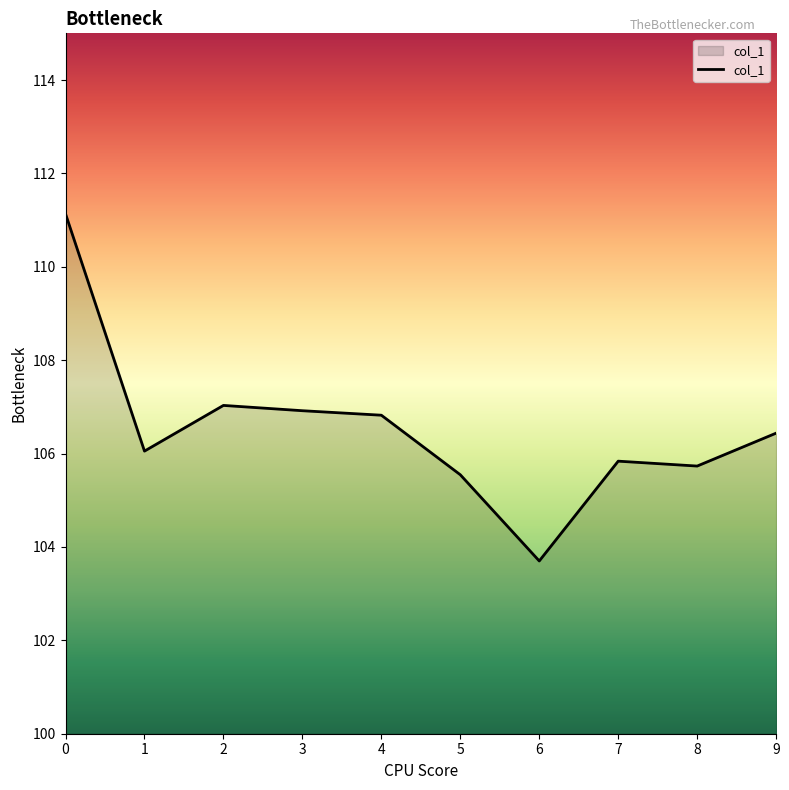

What is the smallest value displayed?

103.7